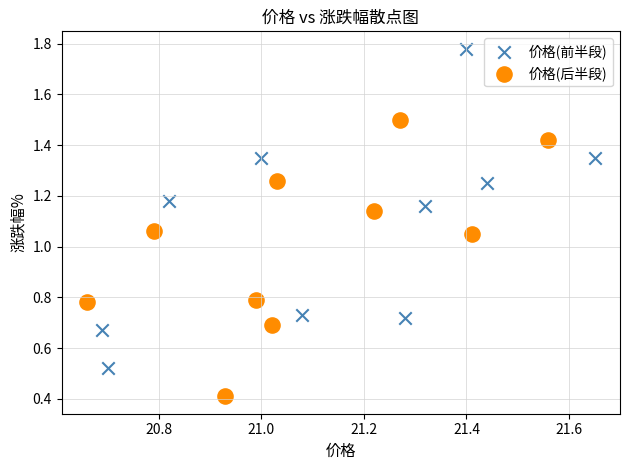

Which series contains the lowest Y value?

价格(后半段)